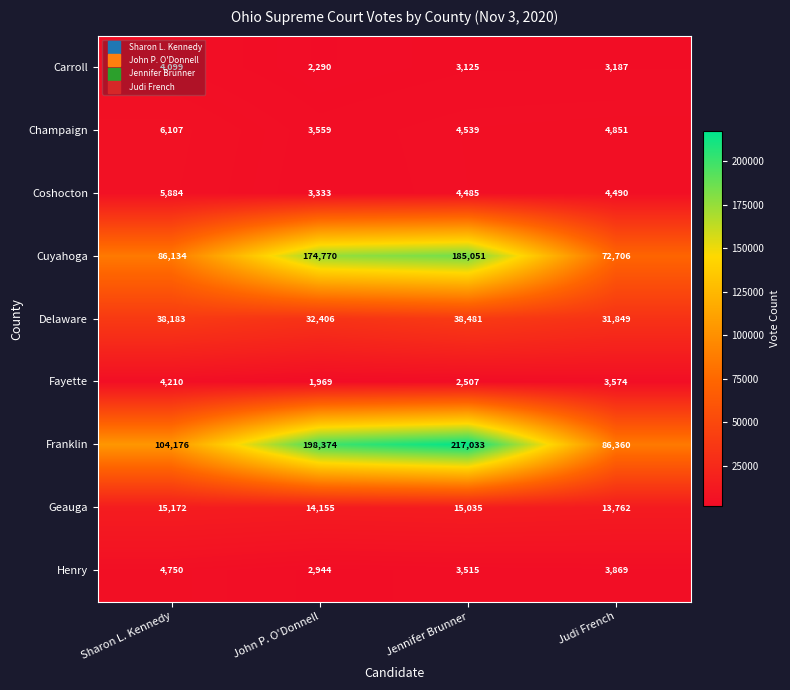

Which series changed the most between Sharon L. Kennedy and Judi French?

Franklin